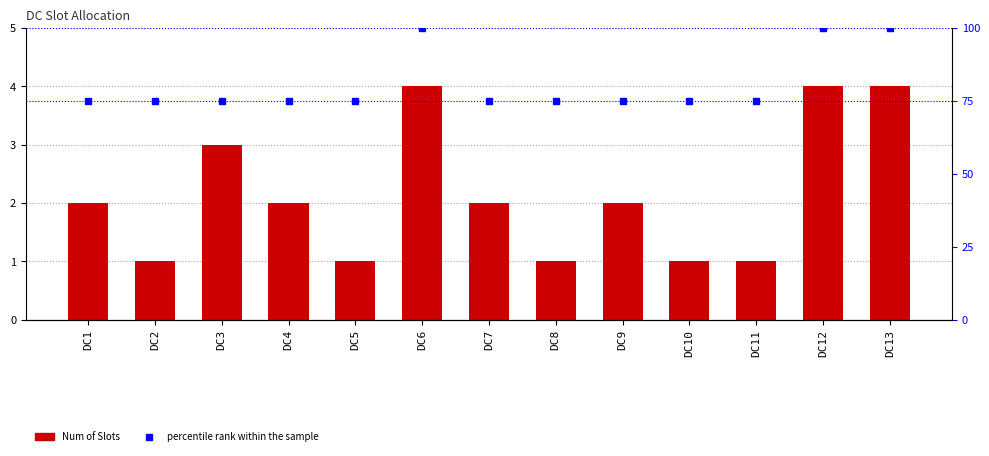

Read the Num of Slots value at DC8.

1